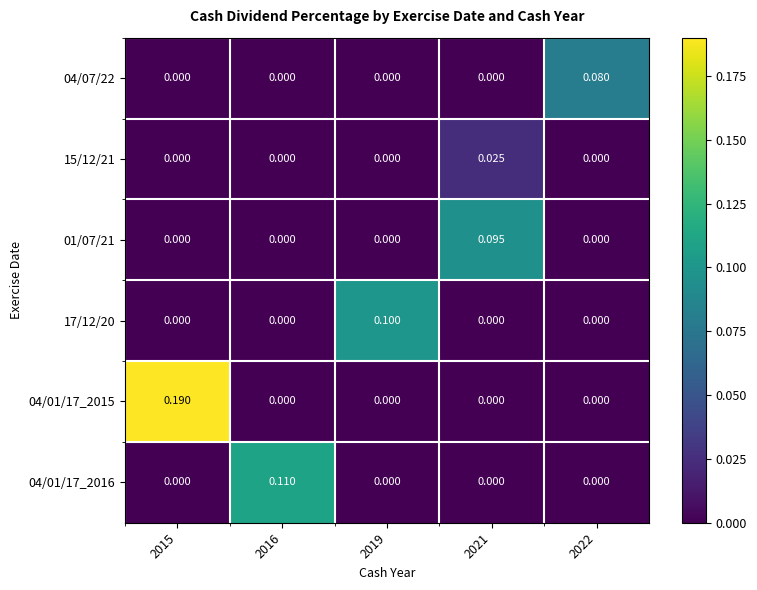

Is the value of 17/12/20 at 2015 greater than the value of 04/07/22 at 2022?

No